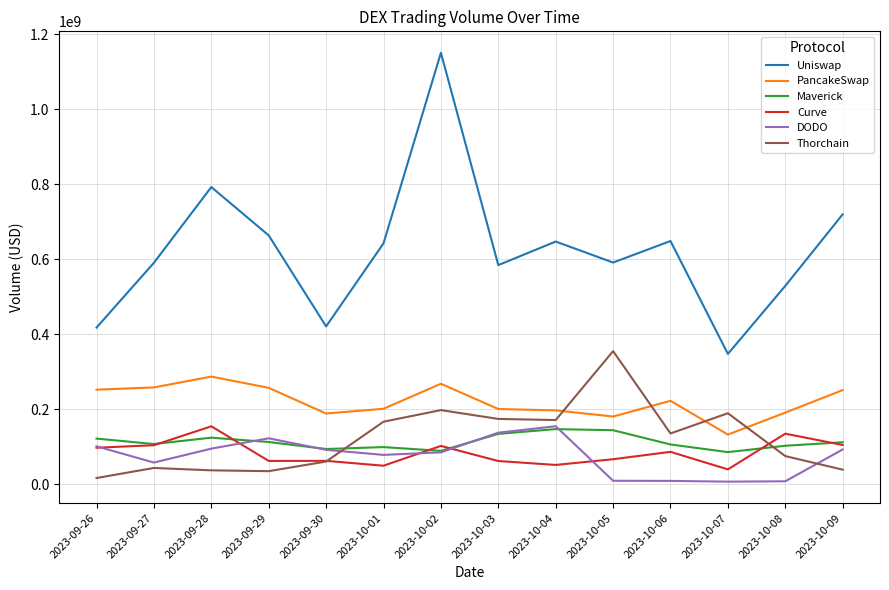

True or false: Uniswap and Maverick intersect in this chart.

False